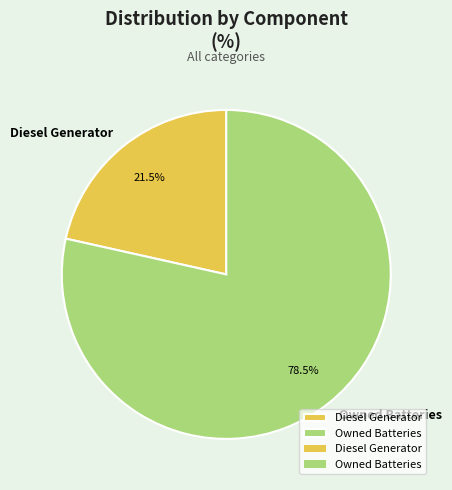

Approximately how many times larger is the value at Diesel Generator compared to Owned Batteries?

0.3